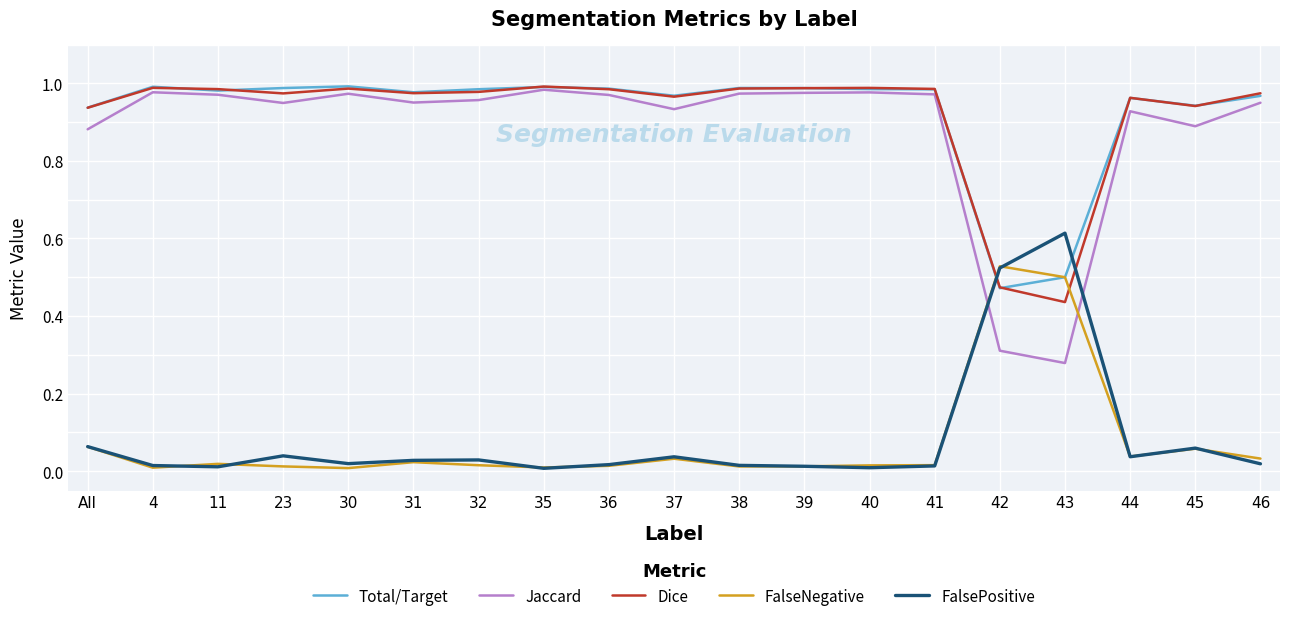

Which series has the widest spread of values?

Jaccard